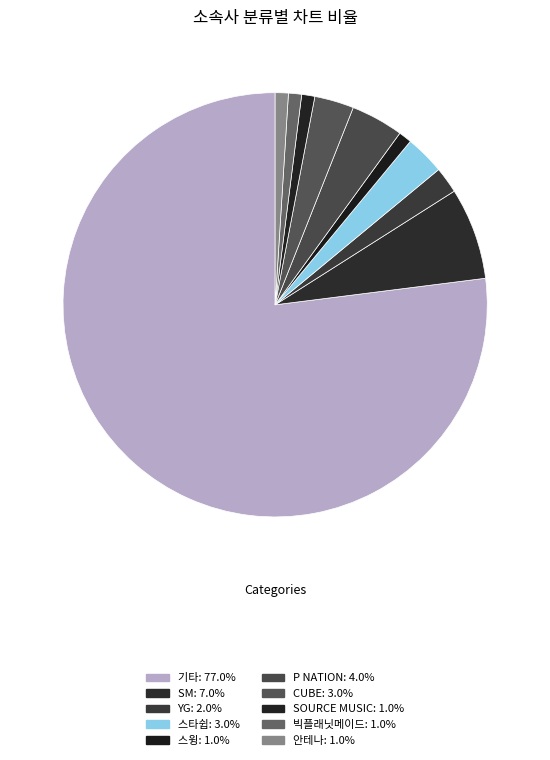

Is it true that SM is 7% of the pie?

True